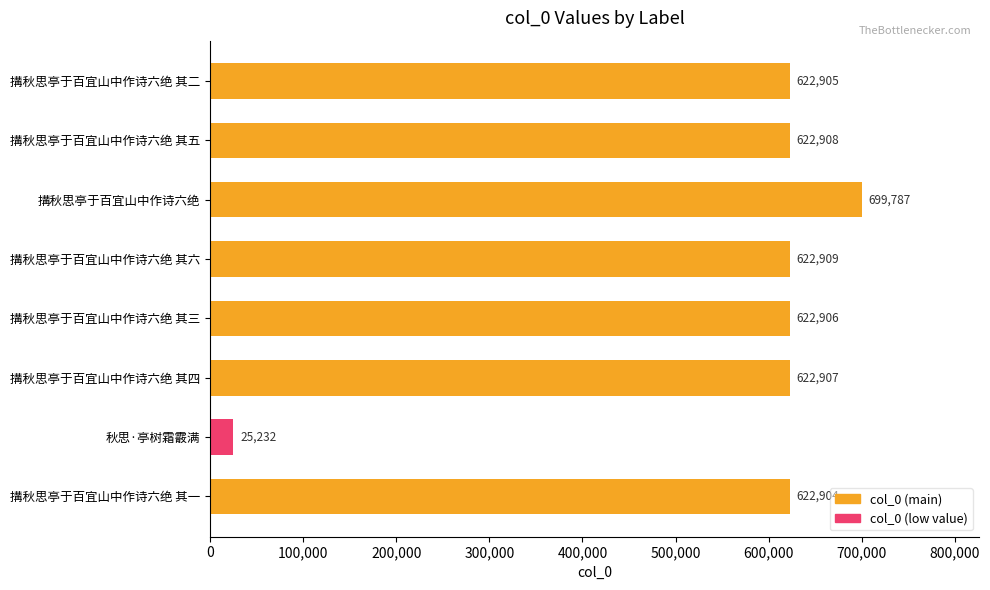

Rank the categories by value from lowest to highest.

秋思·亭树霜霰满, 搆秋思亭于百宜山中作诗六绝 其一, 搆秋思亭于百宜山中作诗六绝 其二, 搆秋思亭于百宜山中作诗六绝 其三, 搆秋思亭于百宜山中作诗六绝 其四, 搆秋思亭于百宜山中作诗六绝 其五, 搆秋思亭于百宜山中作诗六绝 其六, 搆秋思亭于百宜山中作诗六绝